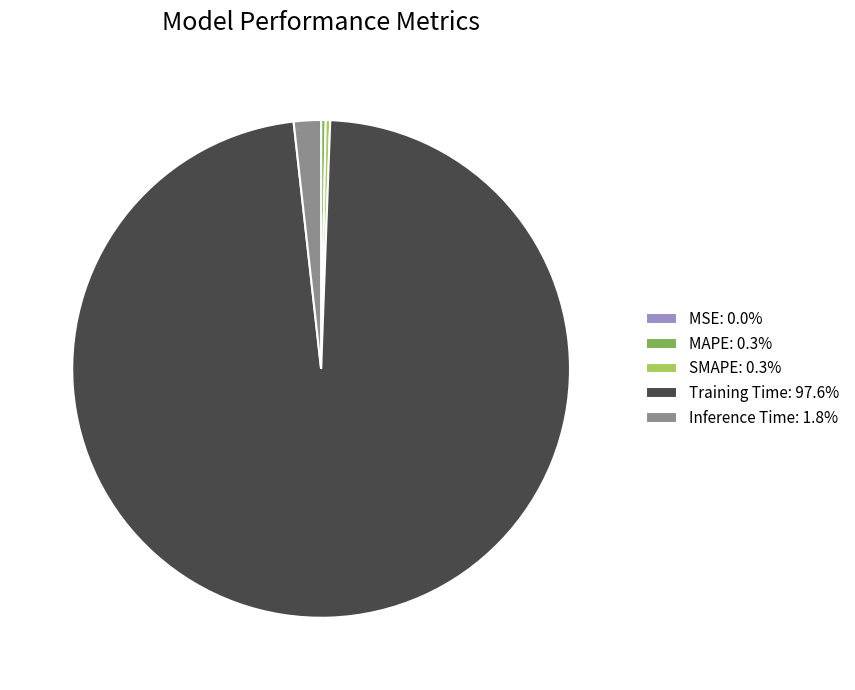

Is SMAPE: 0.3% the majority of the pie?

No